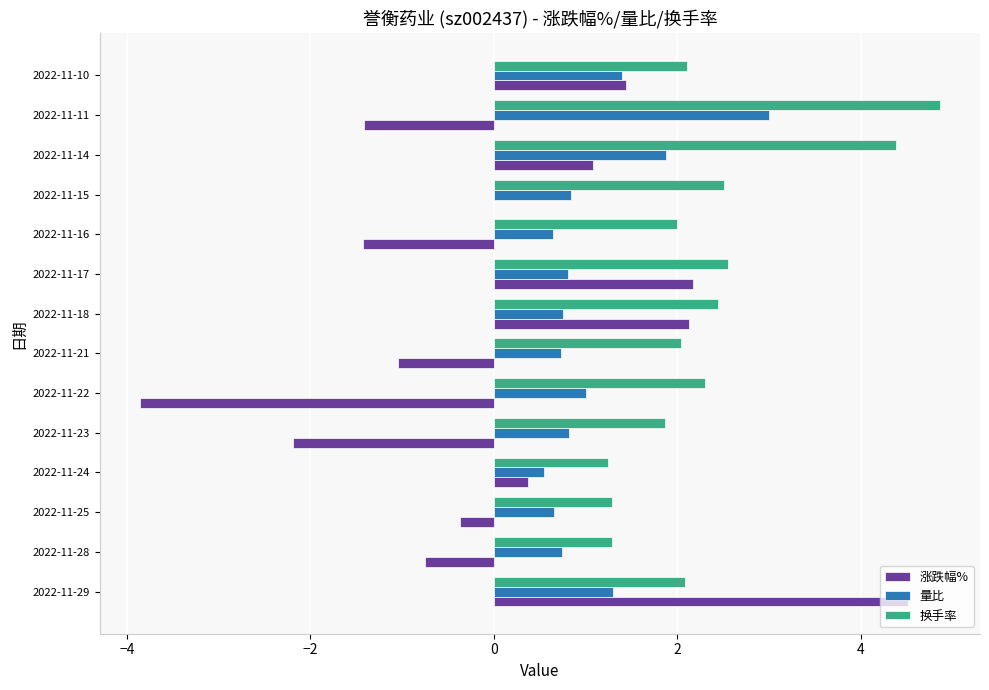

Which series has the largest total across all categories?

换手率